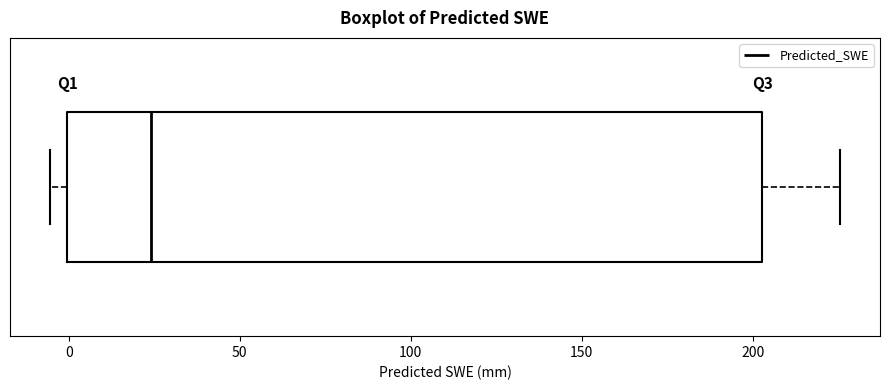

Where does the right whisker of the box end on the x-axis? The values are not printed on the chart, so give them approximately, as read against the axis.

225